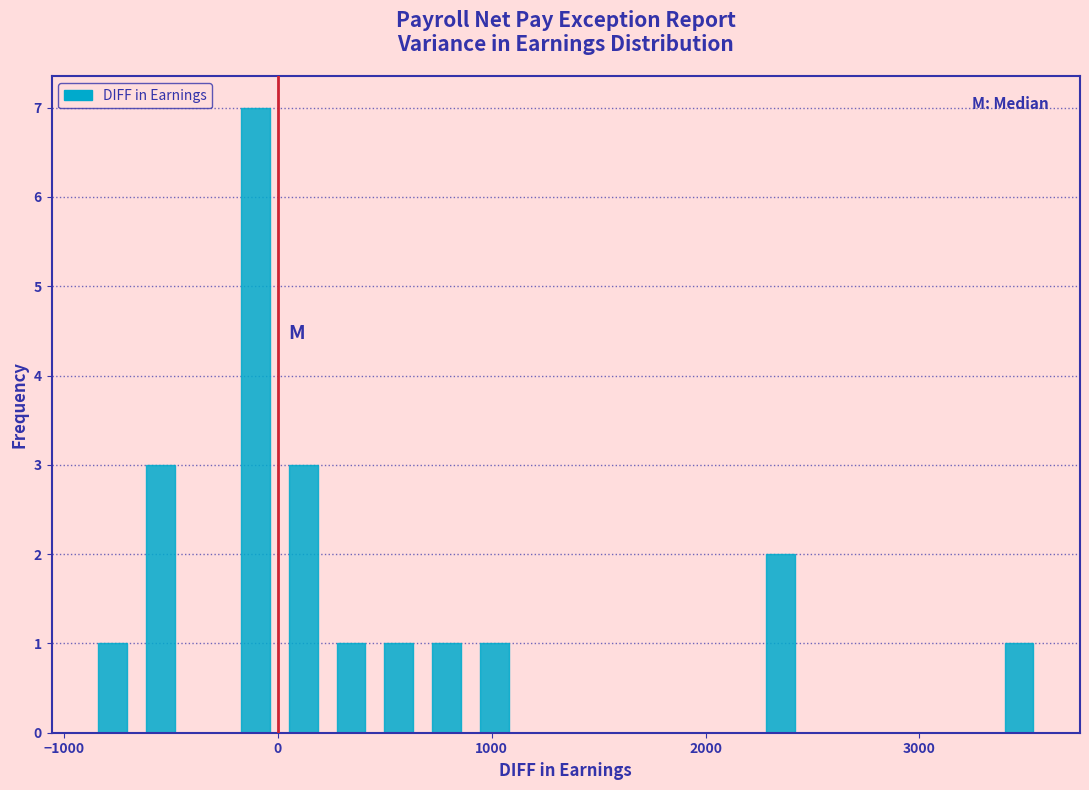

Around what value on the x-axis is the tallest bar? Give the approximate position of its centre, as read against the axis.

-100